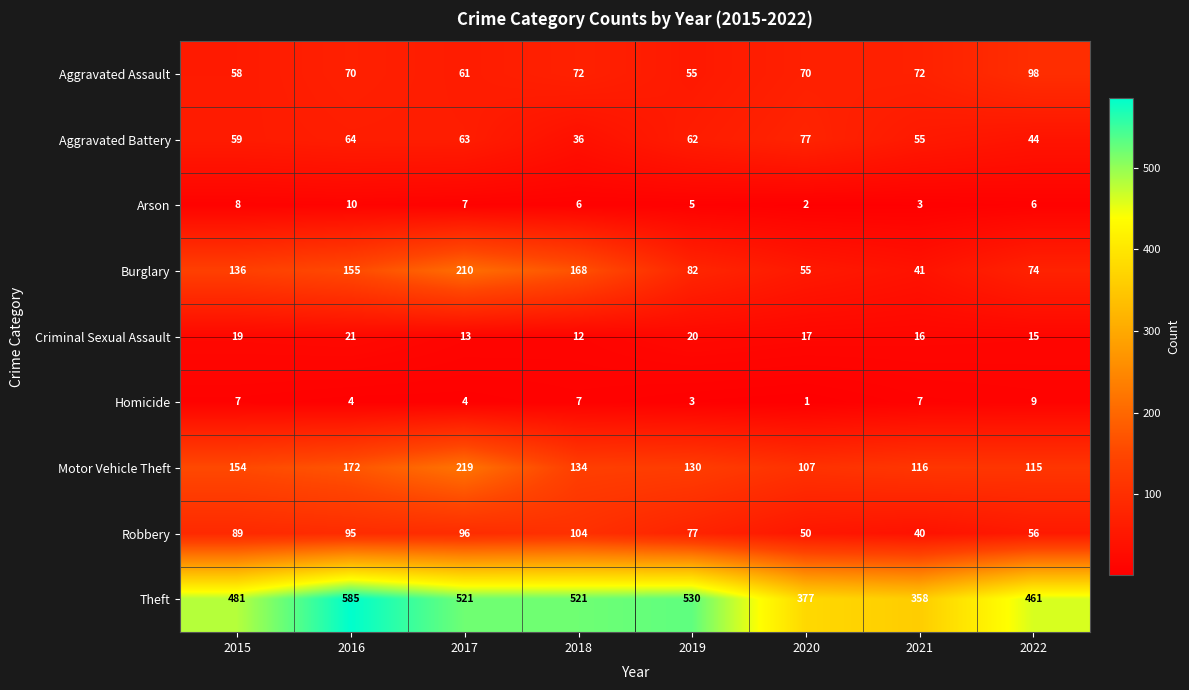

The value of Criminal Sexual Assault at 2021 is 16. True or false?

True